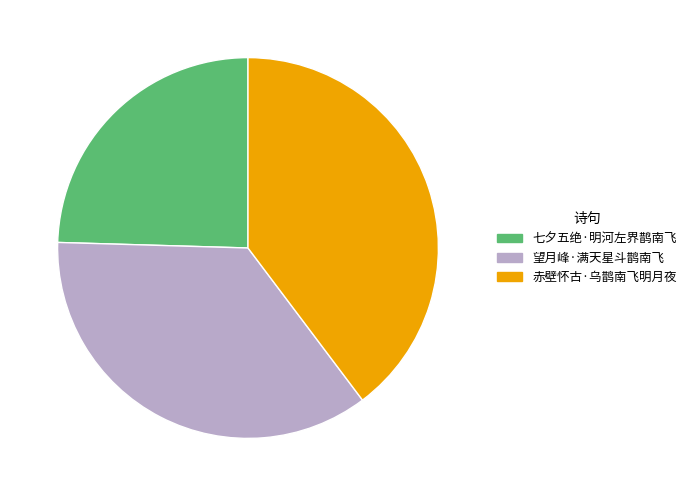

Is there any slice that represents more than half of the pie?

No